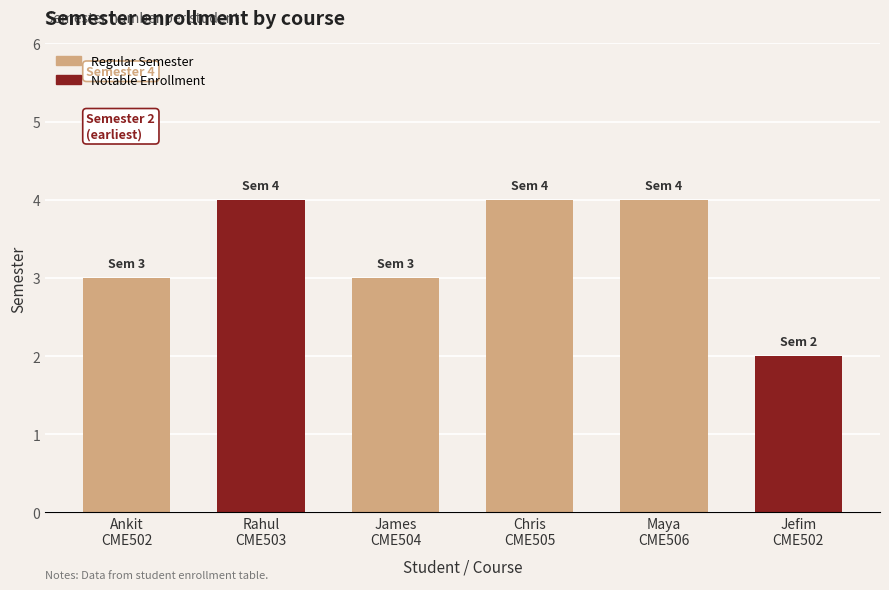

What is the value of the 3rd bar from the left?

3